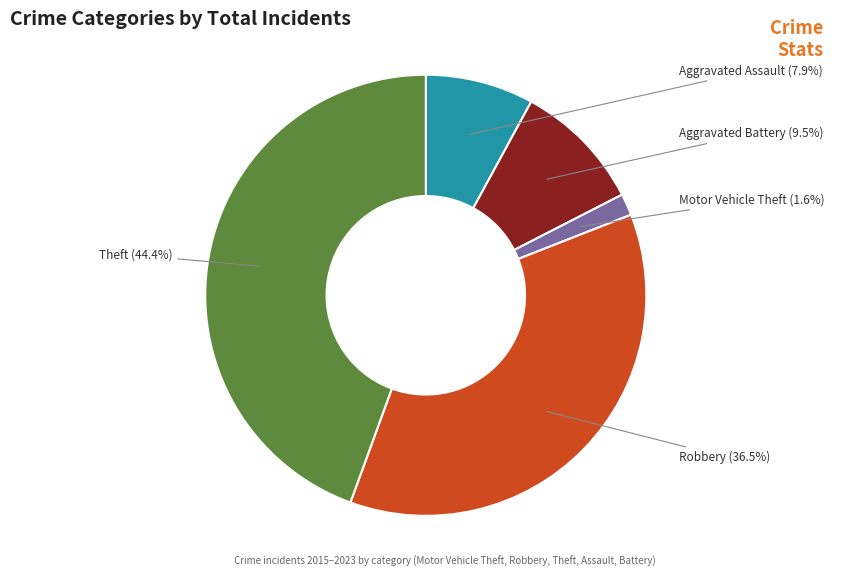

Does any single category account for the majority?

No